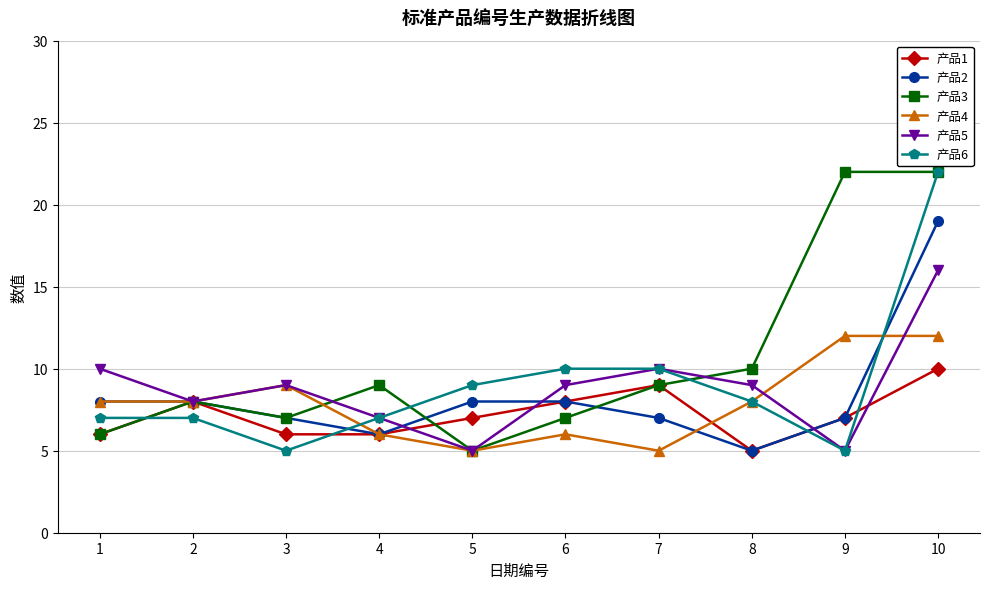

Between 4 and 9, which series saw the biggest shift?

产品3